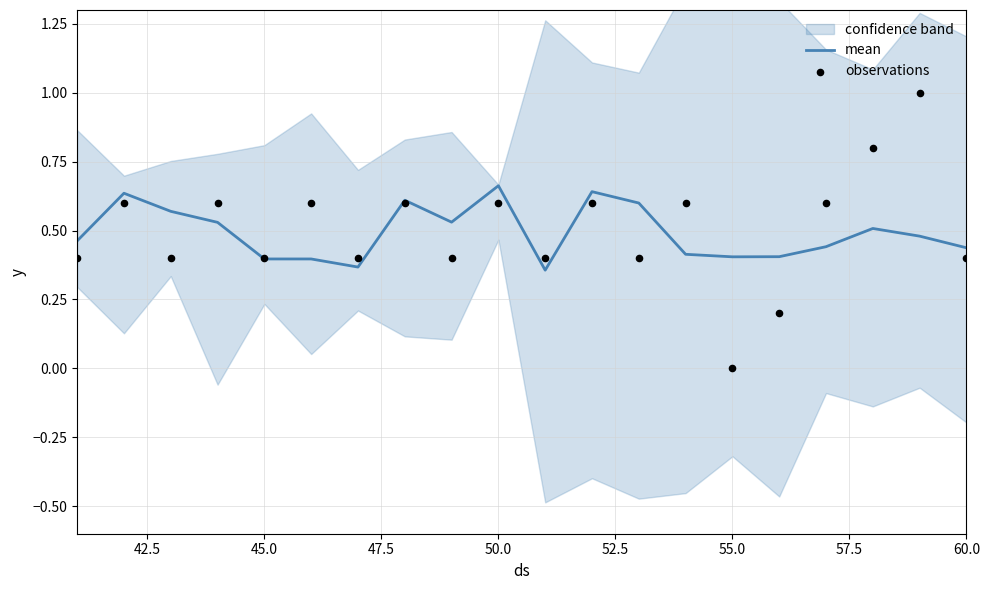

Is the value of mean at 17 greater than the value of observations at 14?

Yes